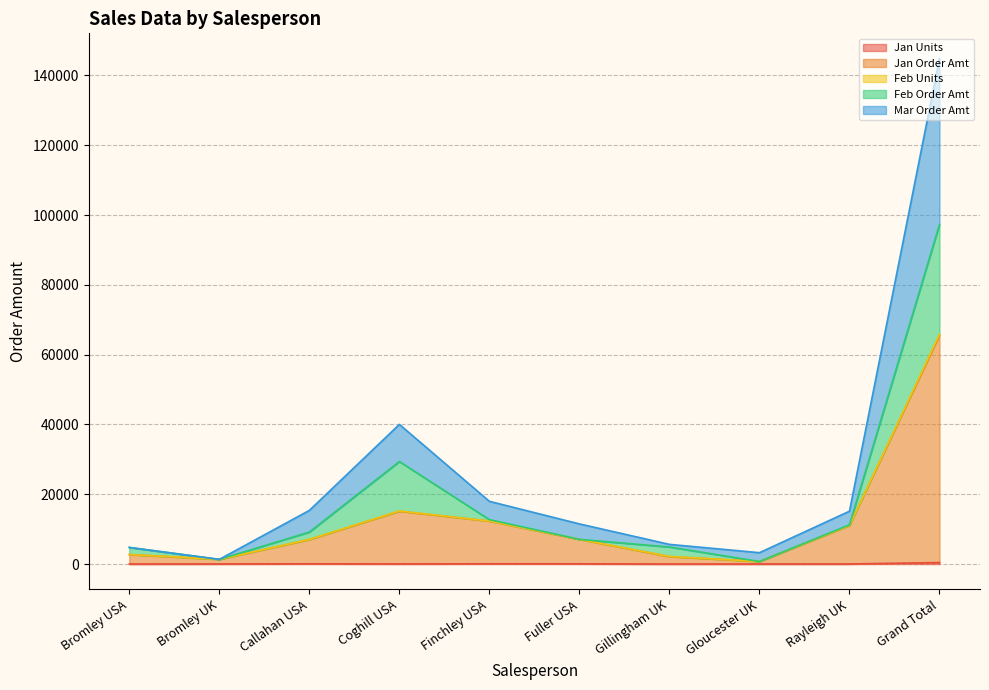

Where is the first local minimum for Mar Order Amt?

Bromley UK